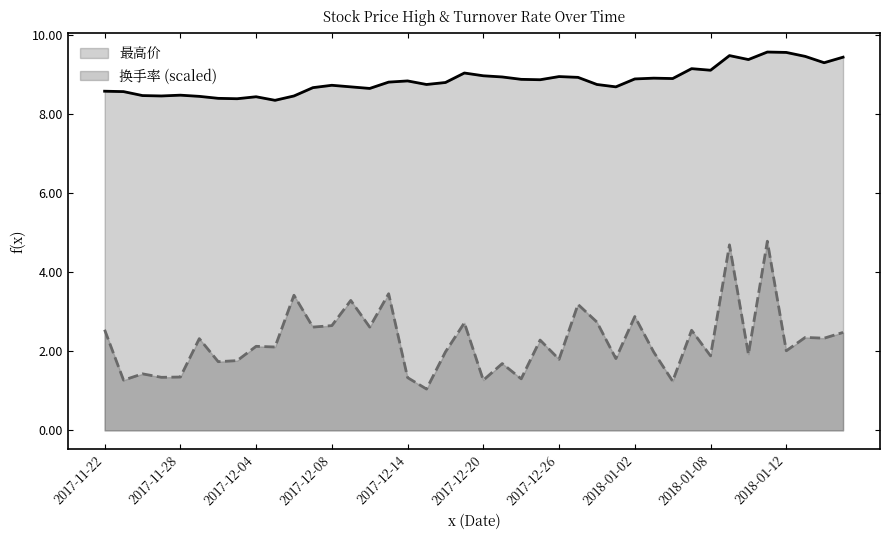

Rank the categories by 最高价 value from highest to lowest.

2018-01-11, 2018-01-12, 2018-01-09, 2018-01-15, 2018-01-17, 2018-01-10, 2018-01-16, 2018-01-05, 2018-01-08, 2017-12-19, 2017-12-20, 2017-12-26, 2017-12-21, 2017-12-27, 2018-01-03, 2018-01-04, 2018-01-02, 2017-12-22, 2017-12-25, 2017-12-14, 2017-12-13, 2017-12-18, 2017-12-15, 2017-12-28, 2017-12-08, 2017-12-11, 2017-12-29, 2017-12-07, 2017-12-12, 2017-11-22, 2017-11-23, 2017-11-28, 2017-11-24, 2017-11-27, 2017-12-06, 2017-11-29, 2017-12-04, 2017-11-30, 2017-12-01, 2017-12-05